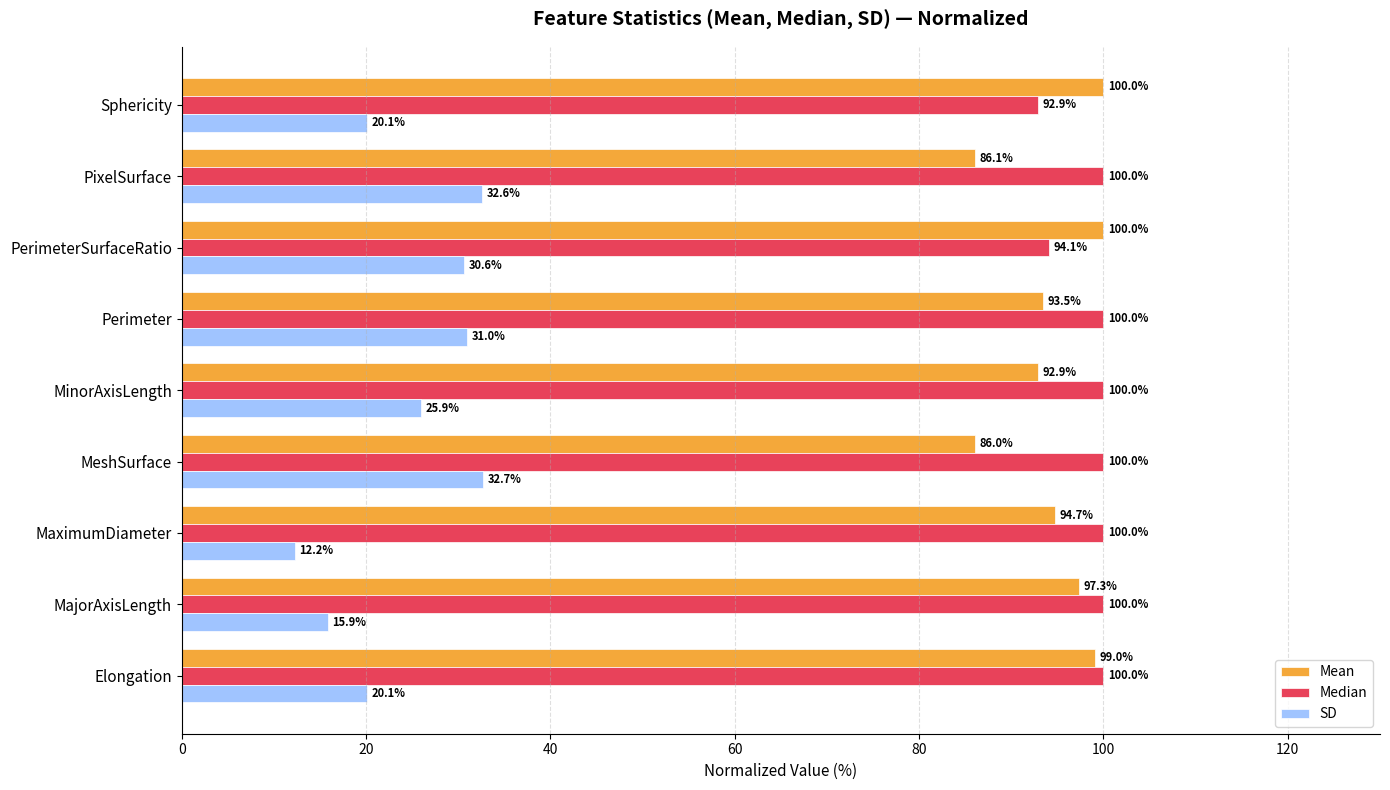

At which category is the sum across all series the highest?

PerimeterSurfaceRatio